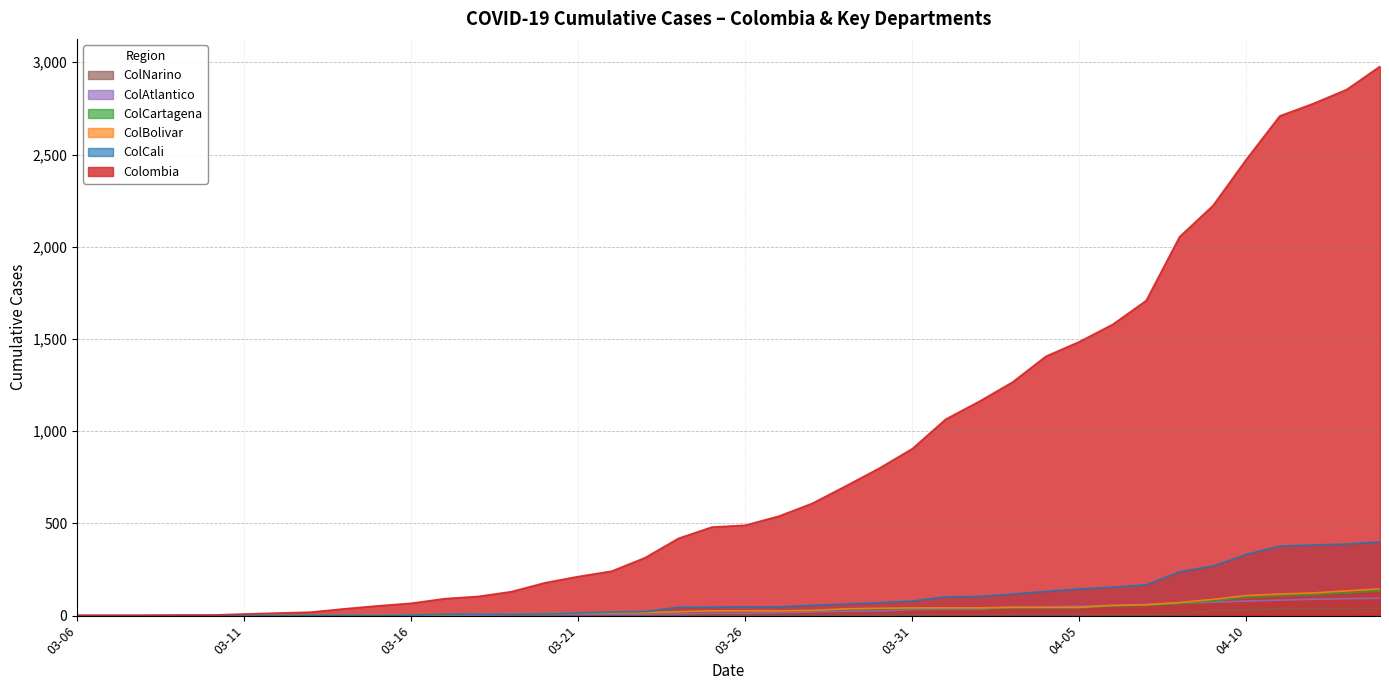

List the series in order of their peak value, highest first.

Colombia, ColCali, ColBolivar, ColCartagena, ColAtlantico, ColNarino